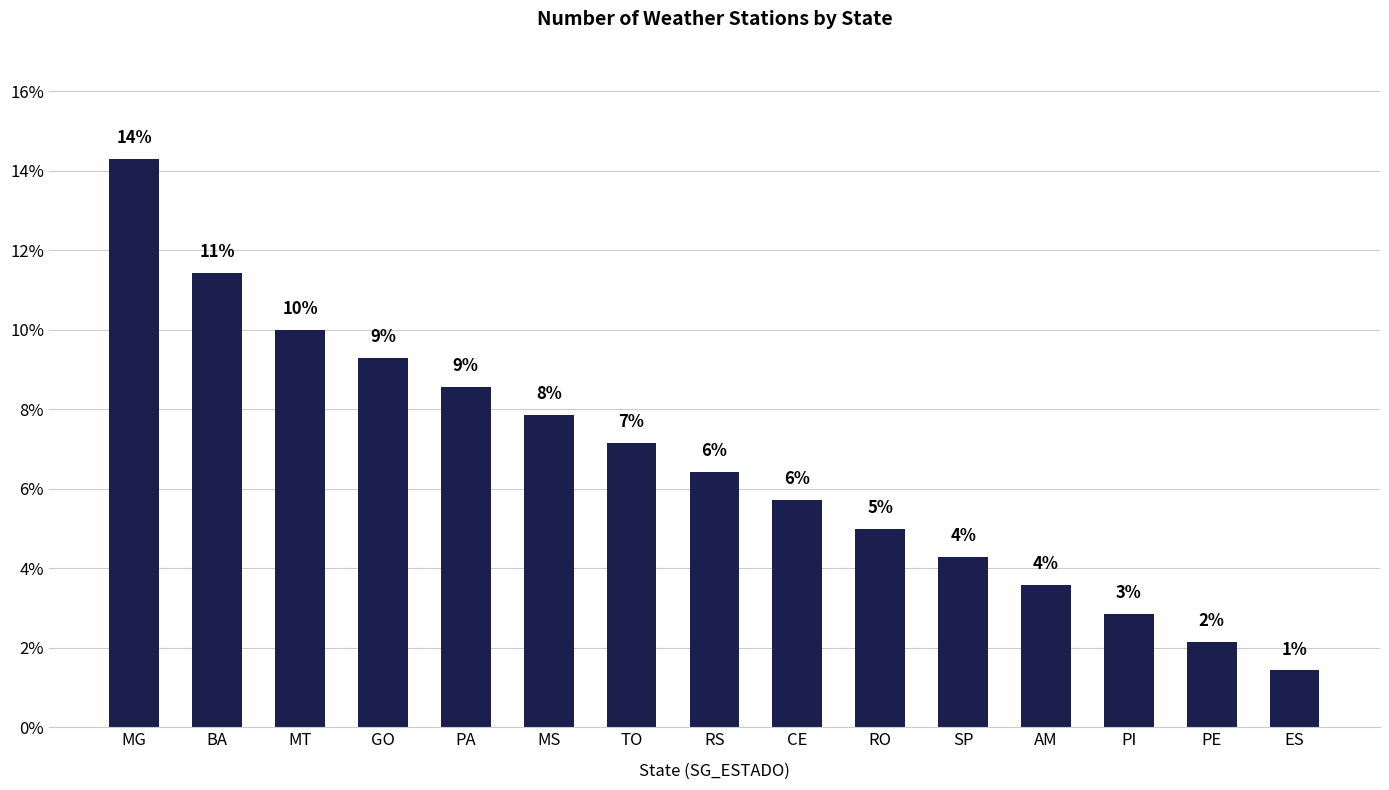

What position from the right is BA?

14